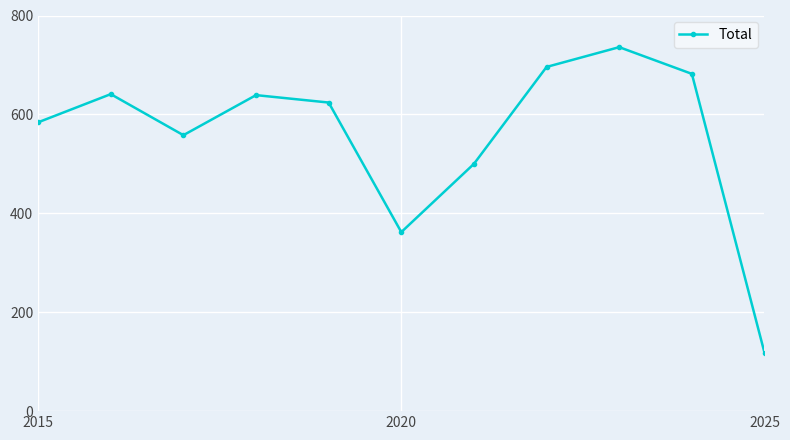

What is the greatest value displayed?

736